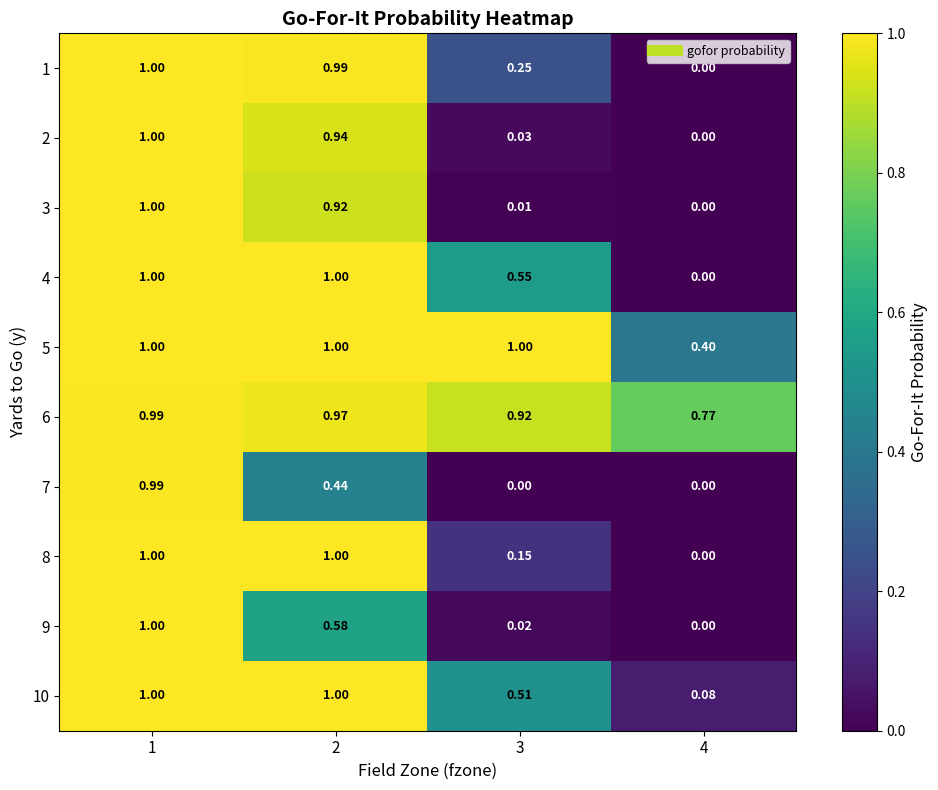

Is the value of 4 at 1 greater than the value of 7 at 1?

Yes